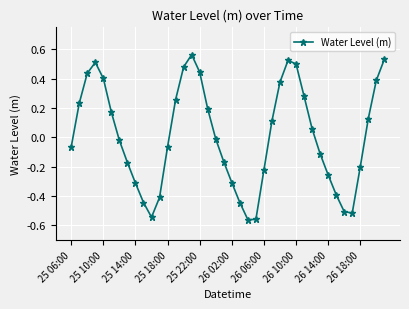

True or false: there are more than 0 points higher than both neighbors.

True